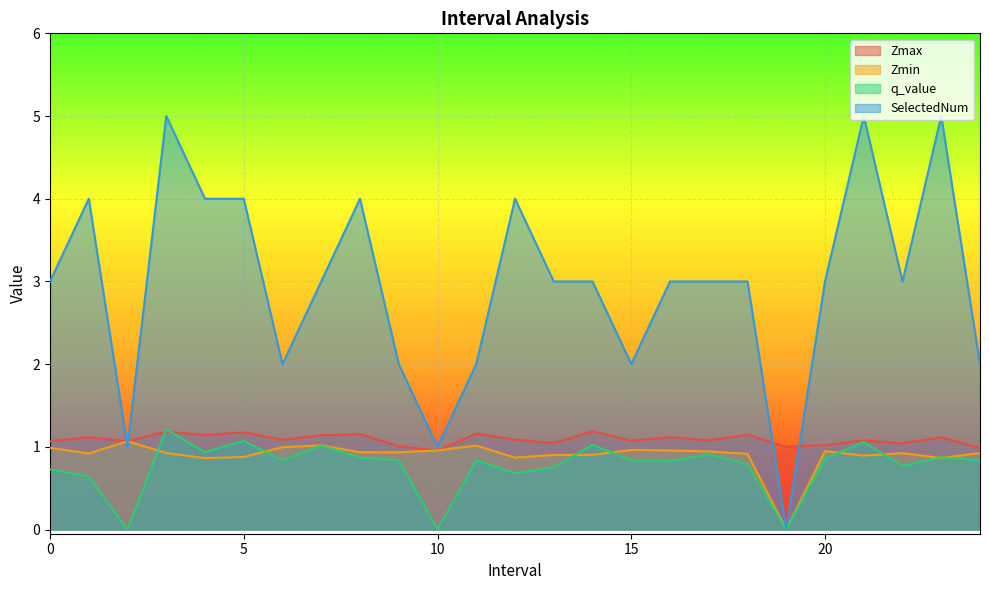

How many values in q_value are above zero?

22